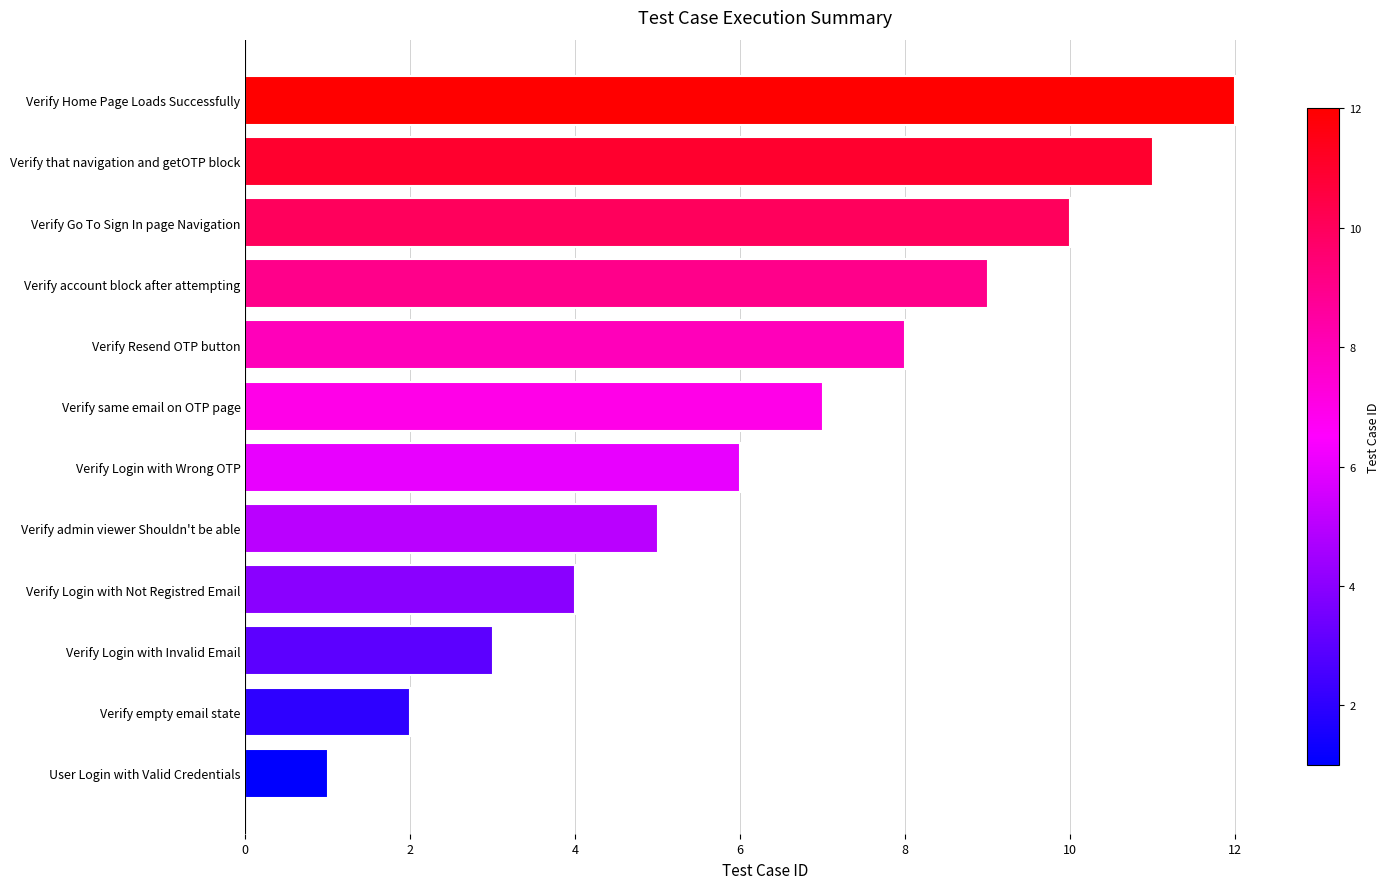

The chart shows a value of 9 at Verify account block after attempting. True or false?

True